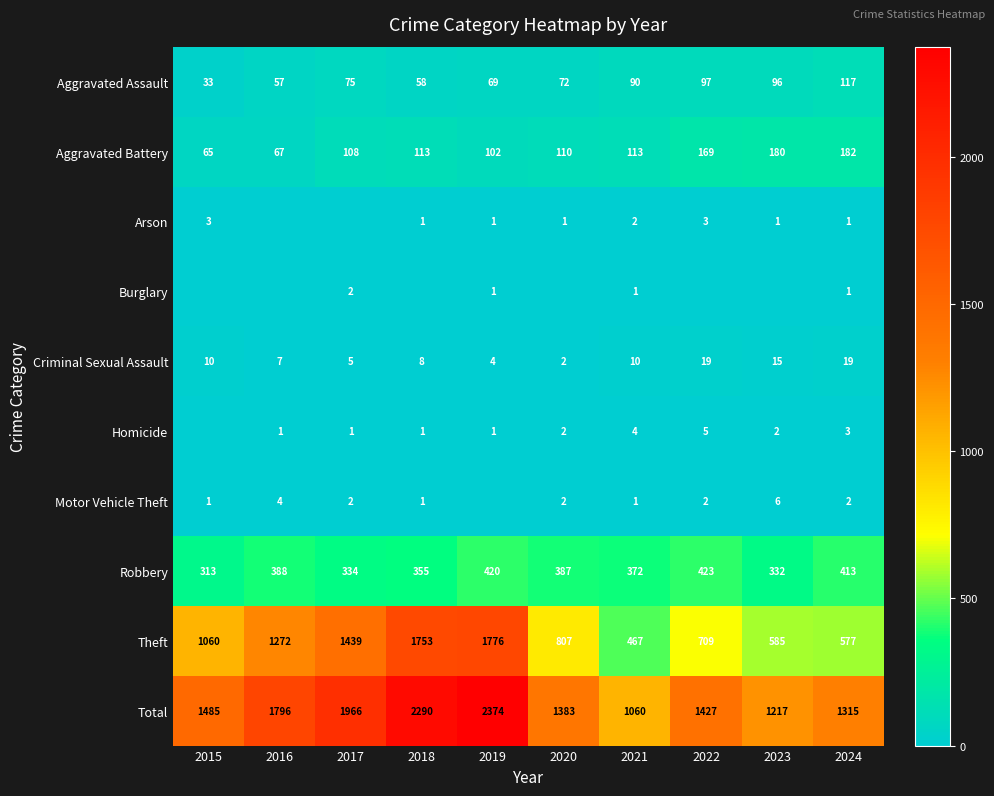

What is the spread (max minus min) of values at 2021?

1059